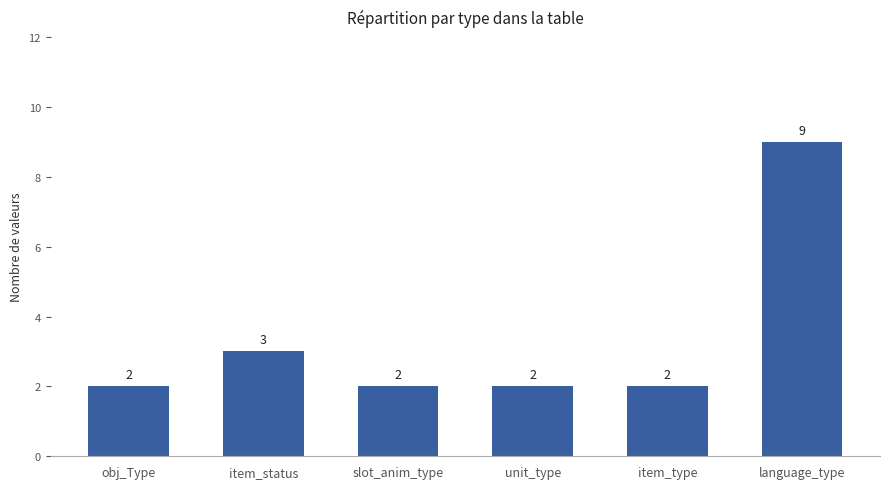

What is the average value?

3